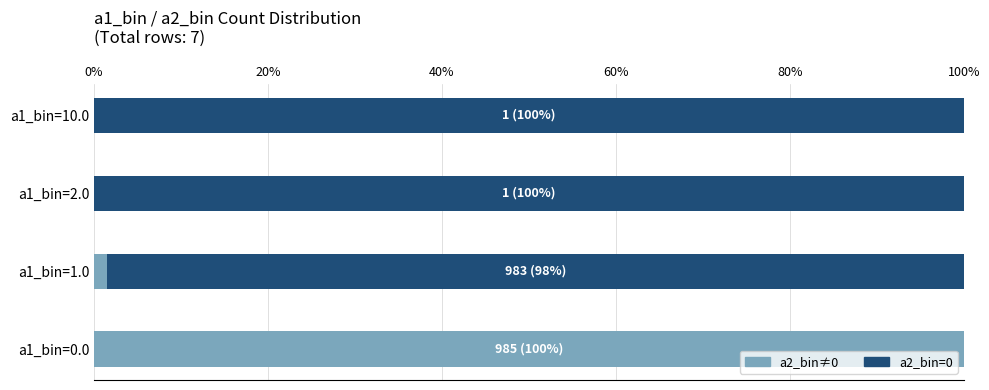

What is the total value across all series at a1_bin=0.0?

100.0